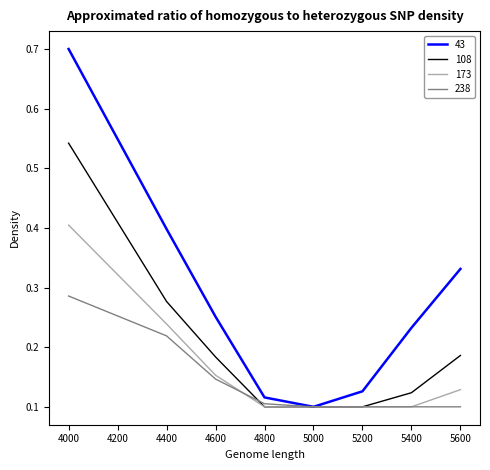

What is the approximate value of 173 at 4000?

0.4